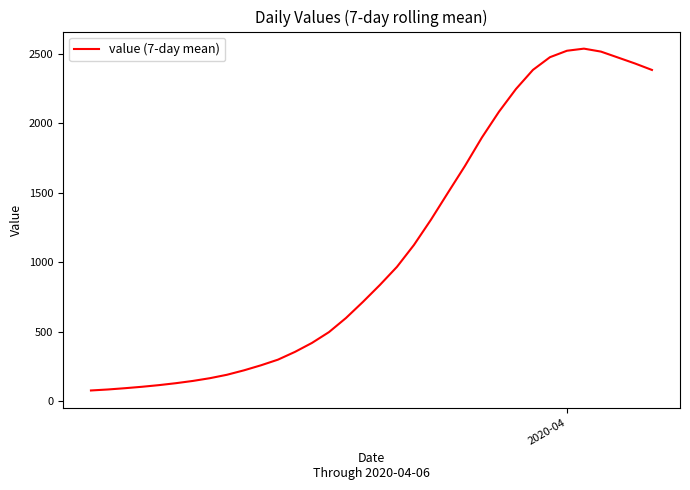

How many lines are shown in the chart?

1